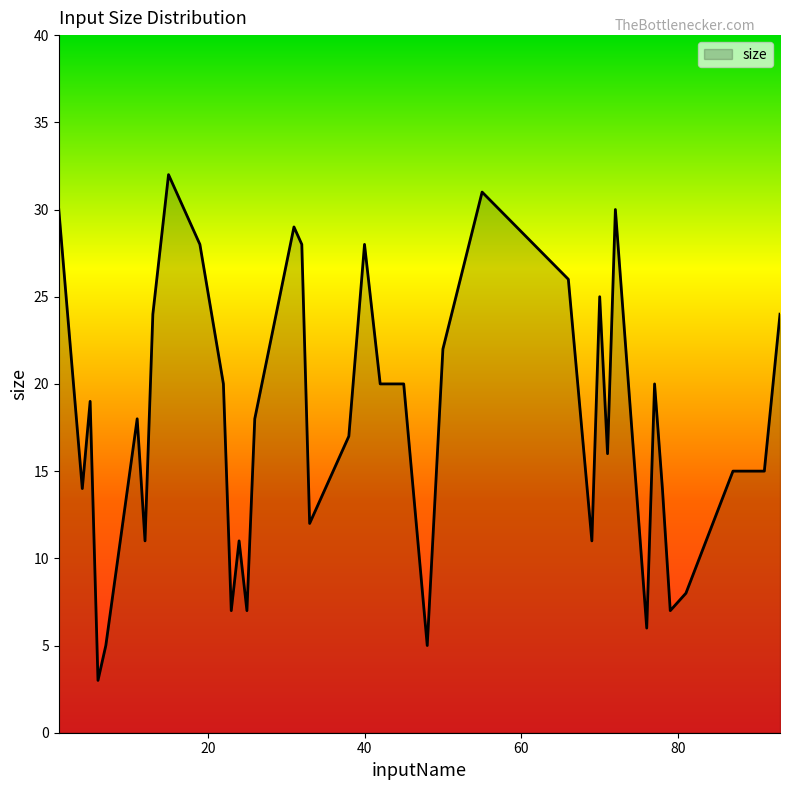

True or false: there are more than 2 points higher than both neighbors.

True